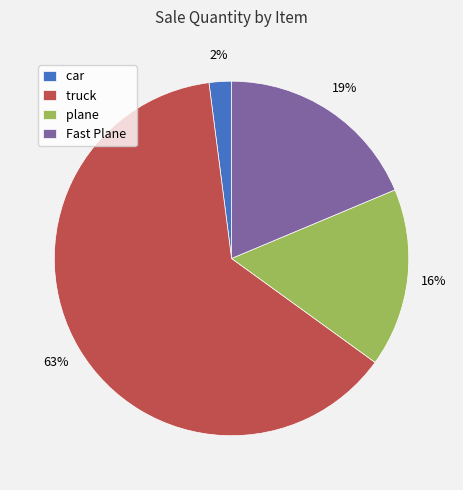

Rank the categories by value from highest to lowest.

truck, Fast Plane, plane, car